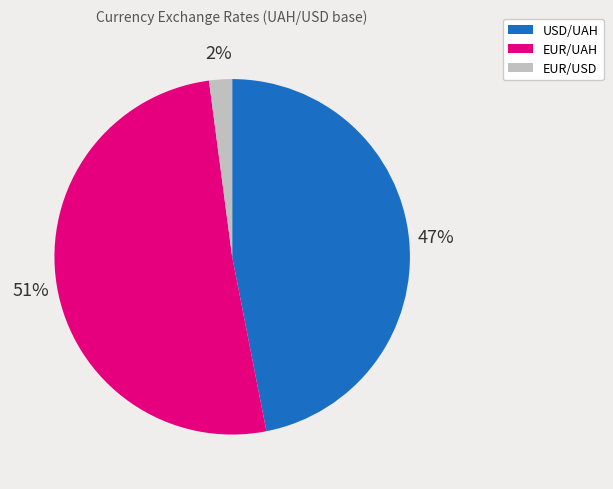

Which category has the biggest portion of the pie?

EUR/UAH